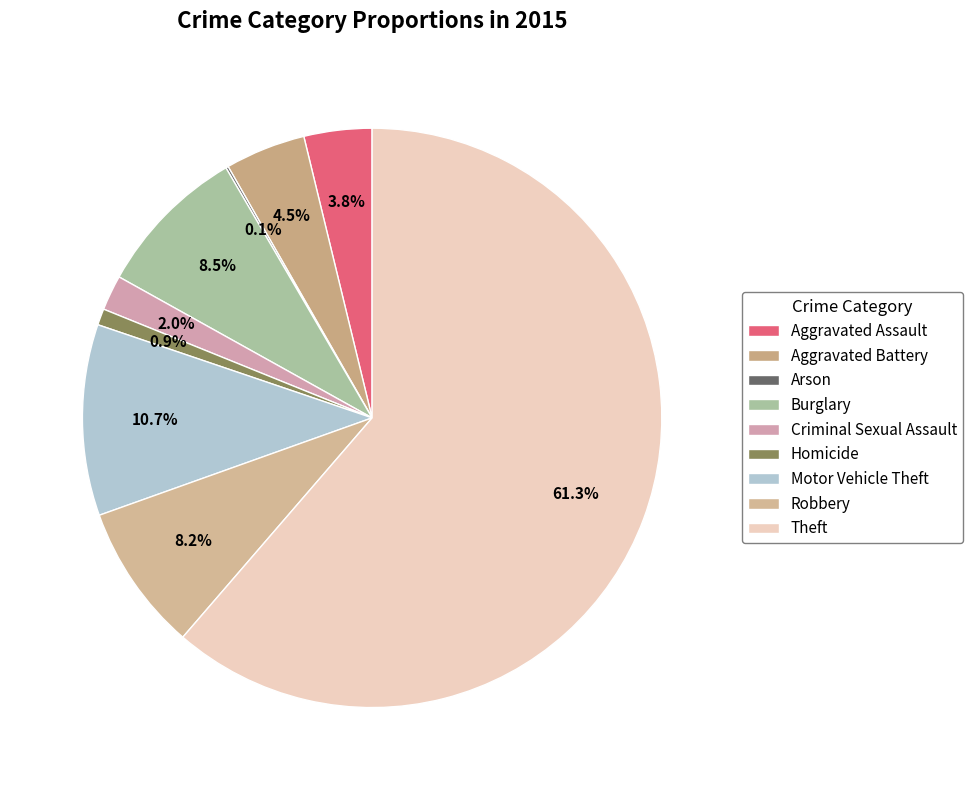

How many slices are in this pie chart?

9